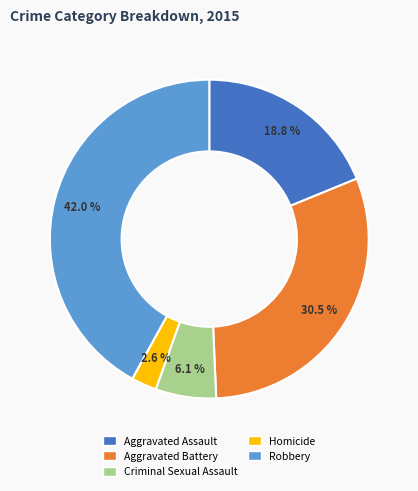

Which slice is the smallest?

Homicide